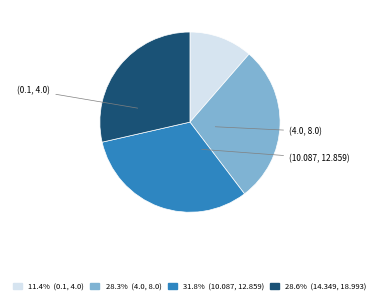

Is there any slice that represents more than half of the pie?

No